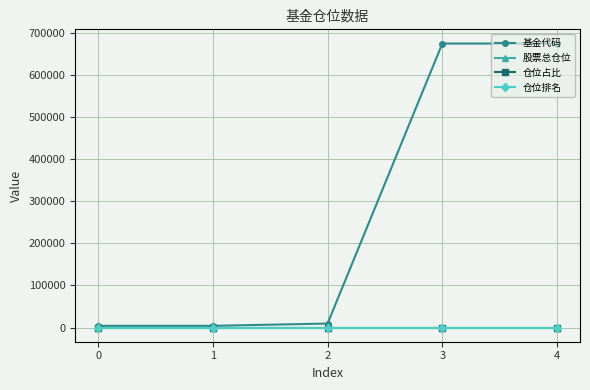

True or false: 仓位排名 has a value of 8.0 at 0.

True